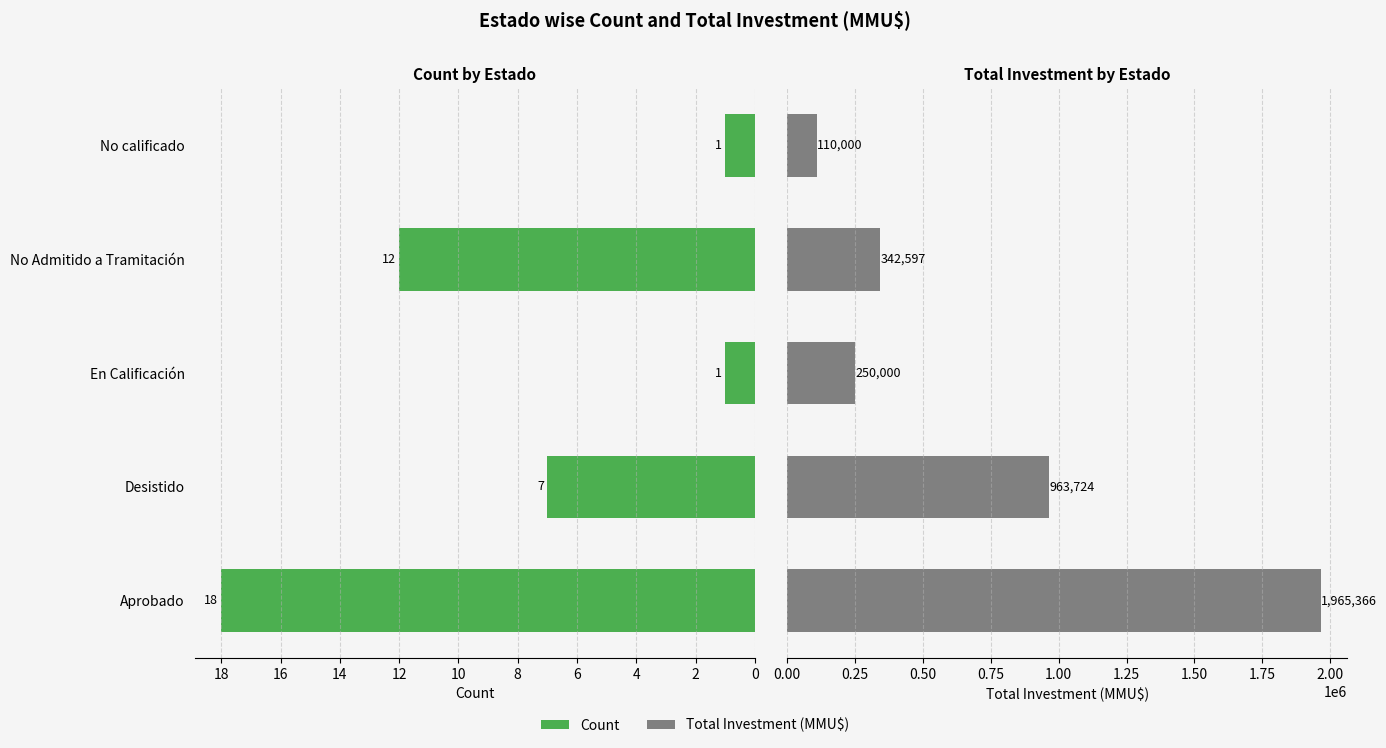

How many bars are there in total?

10